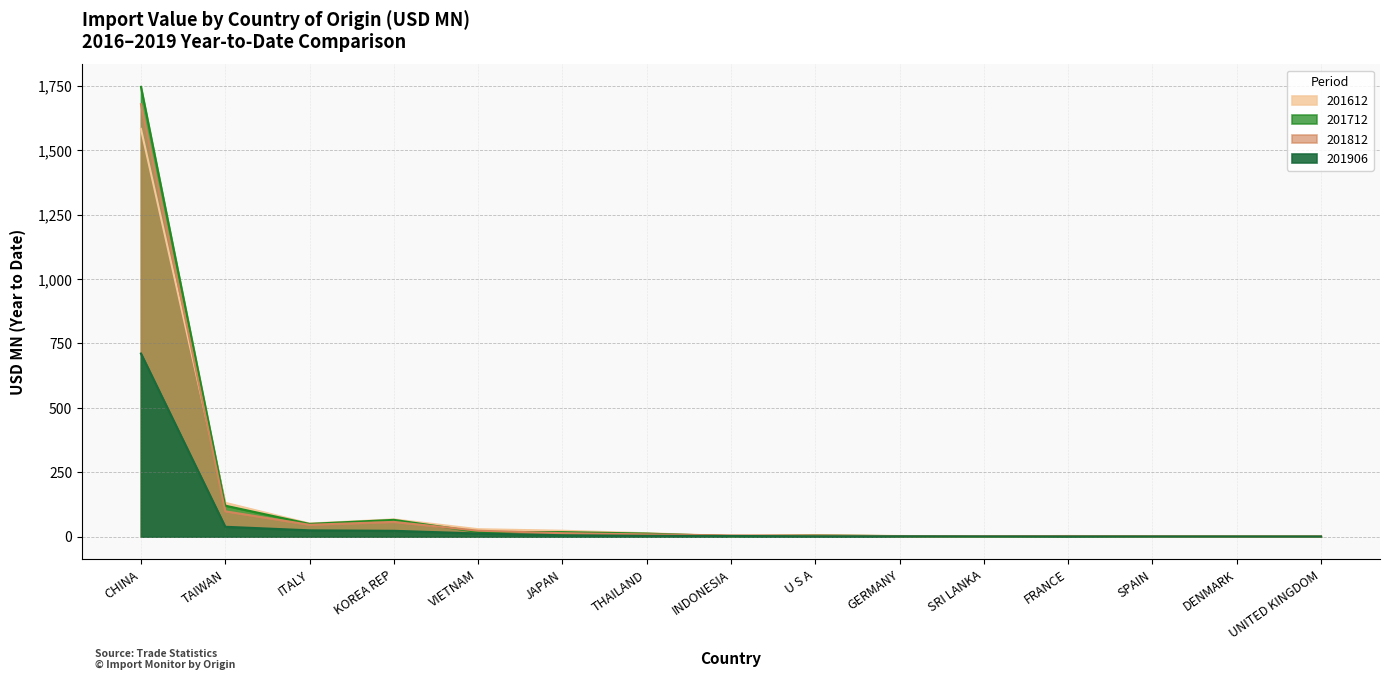

Does the chart have visible grid lines?

Yes